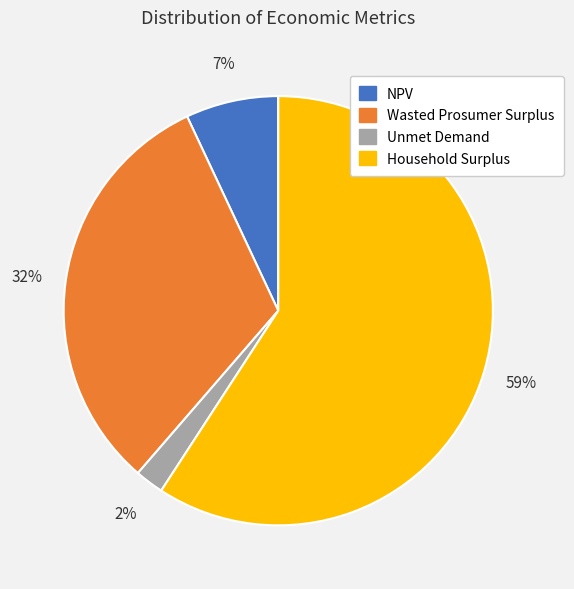

Count the number of slices in the pie.

4